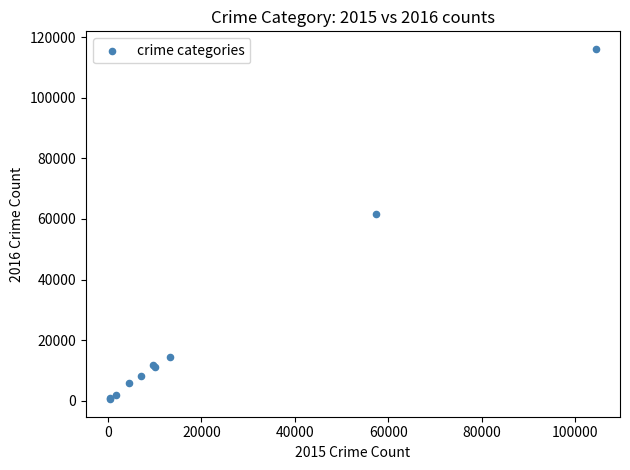

What Y value in the scatter plot is closest to 58317?

61623